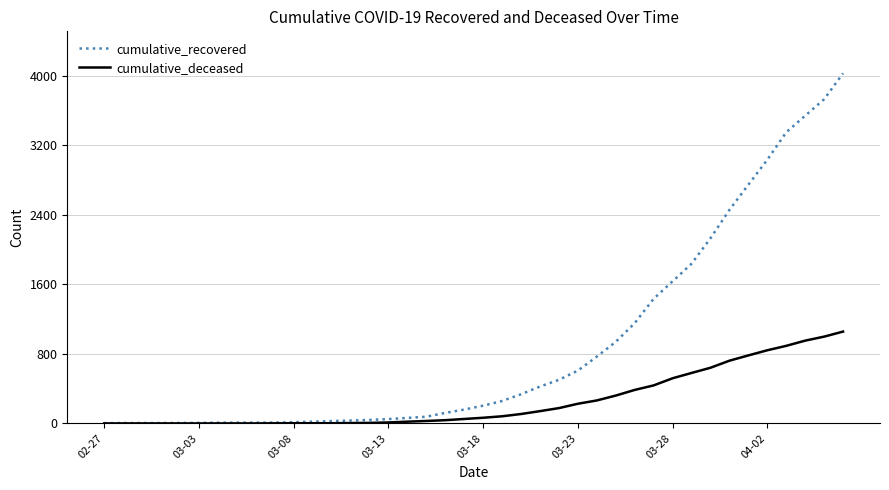

What is the highest value of the cumulative_recovered series?

4026